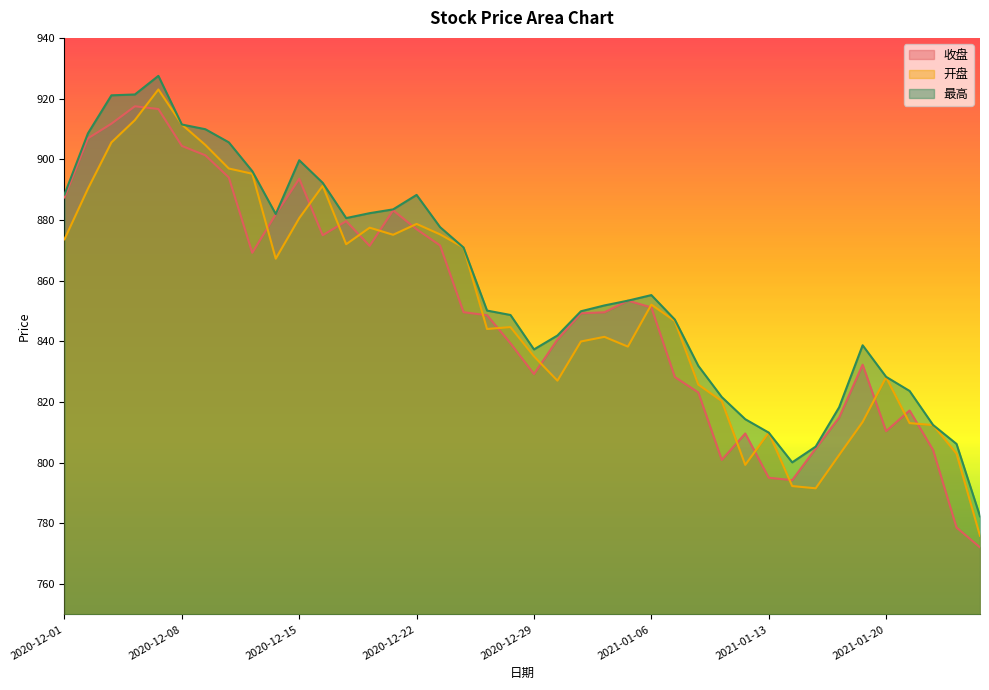

Where is 最高 nearest to the value 854?

2021-01-05